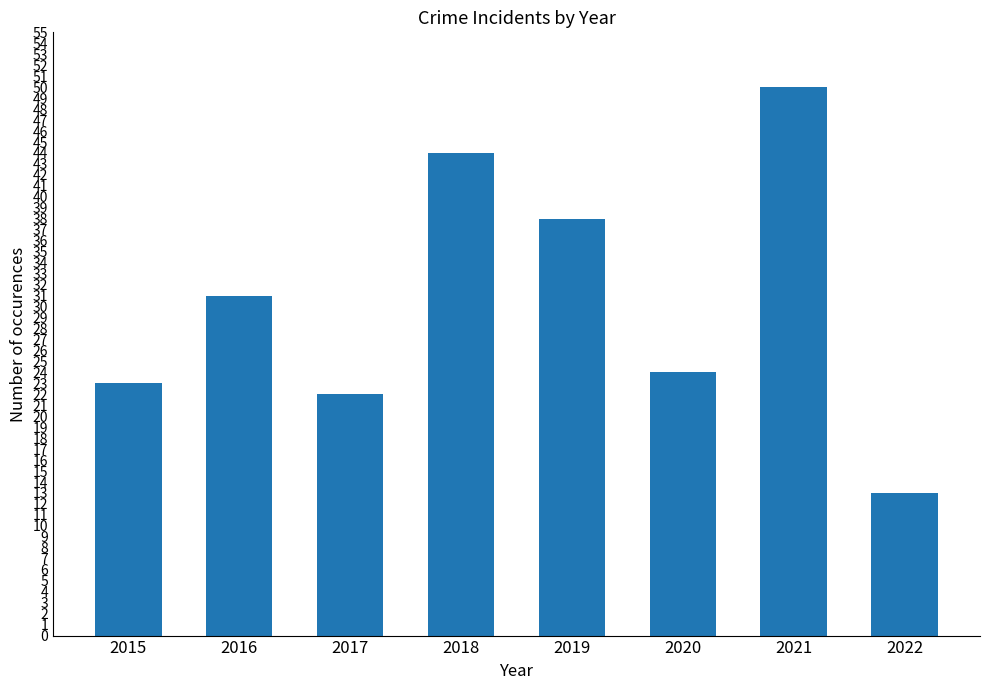

What is the sum of all values?

245